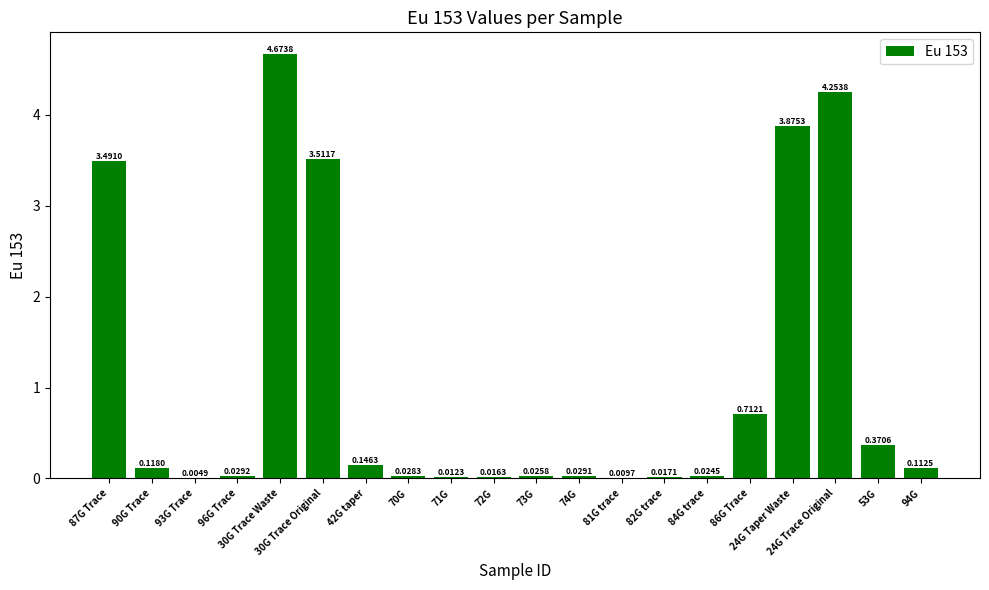

What is the sum of all values?

21.5